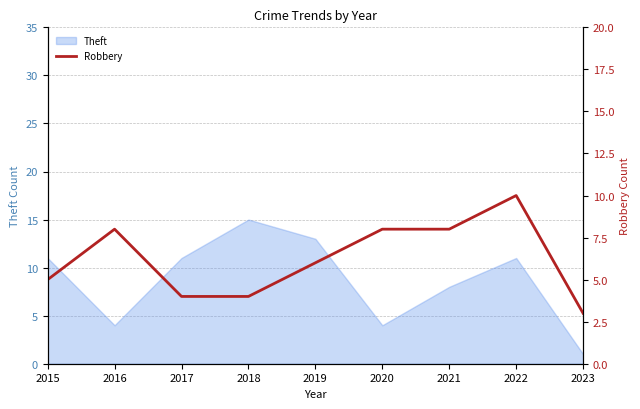

What is the highest value of the Theft series?

15